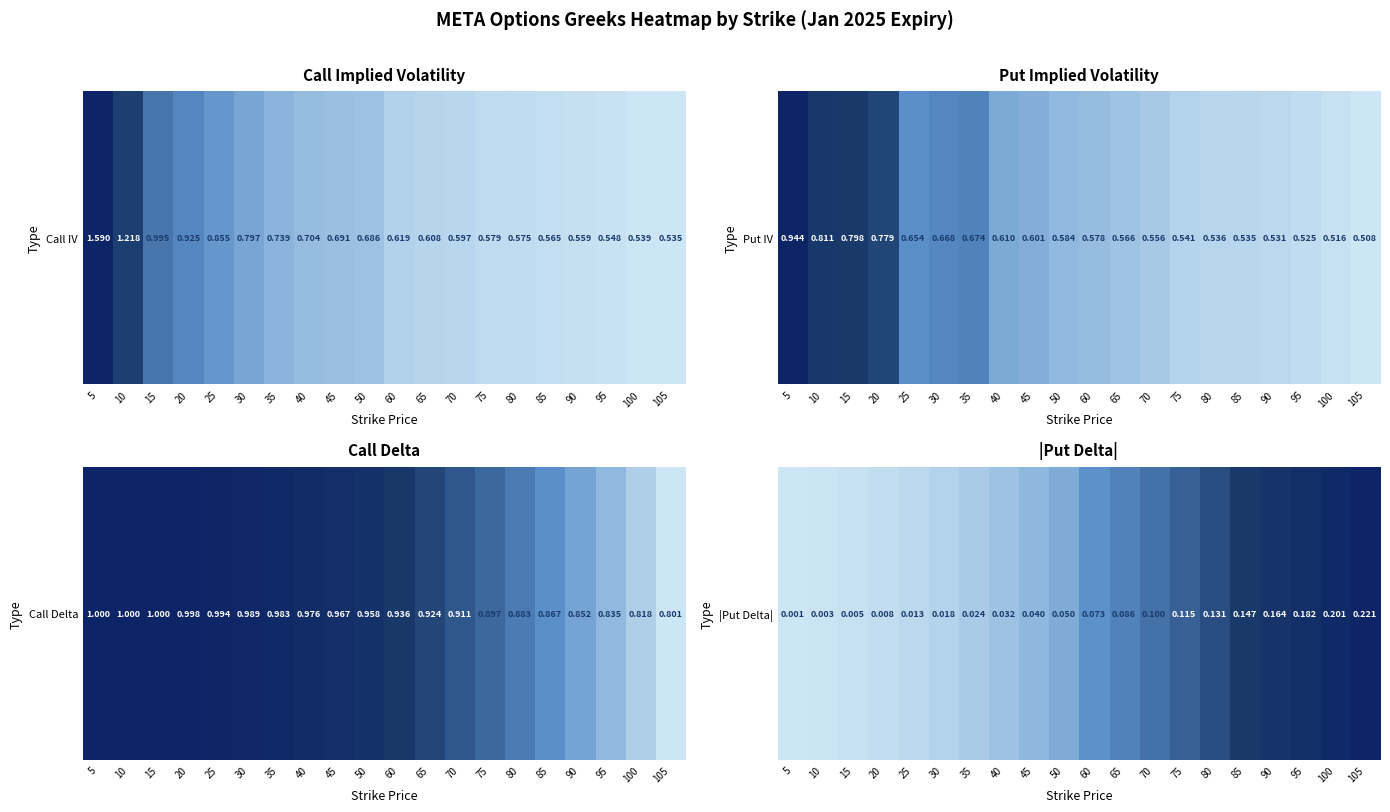

Is it true that the value at 65 is 0.1?

True